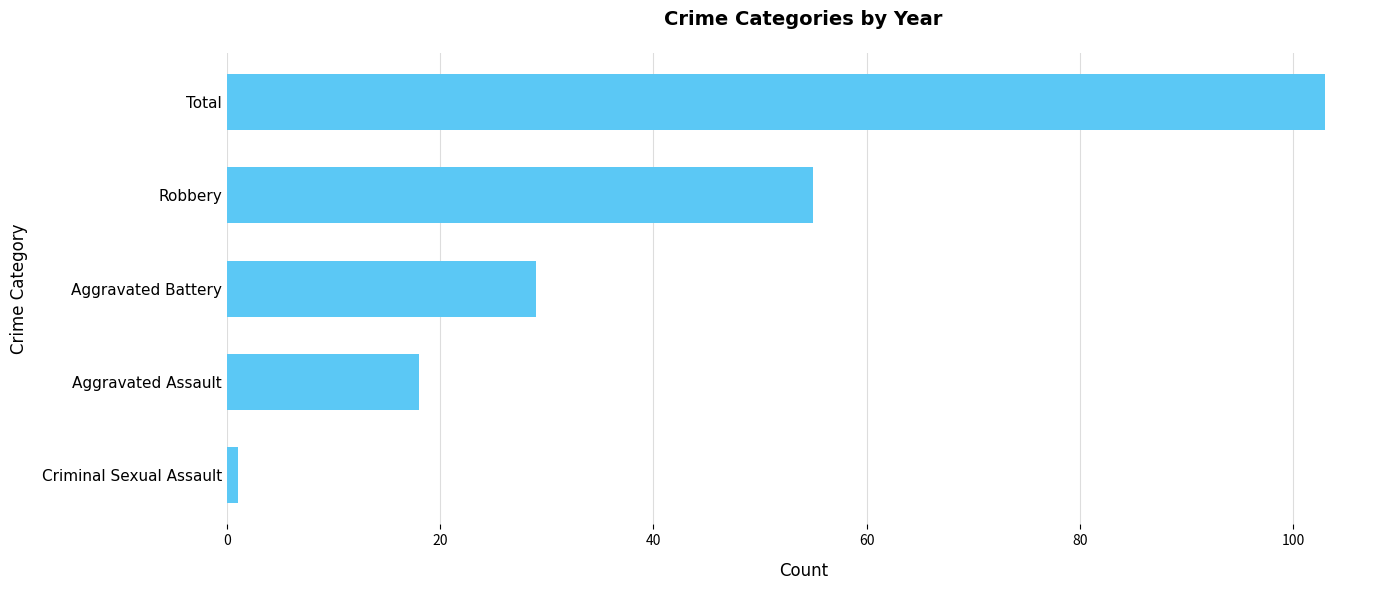

Where is the data nearest to the value 52?

Robbery